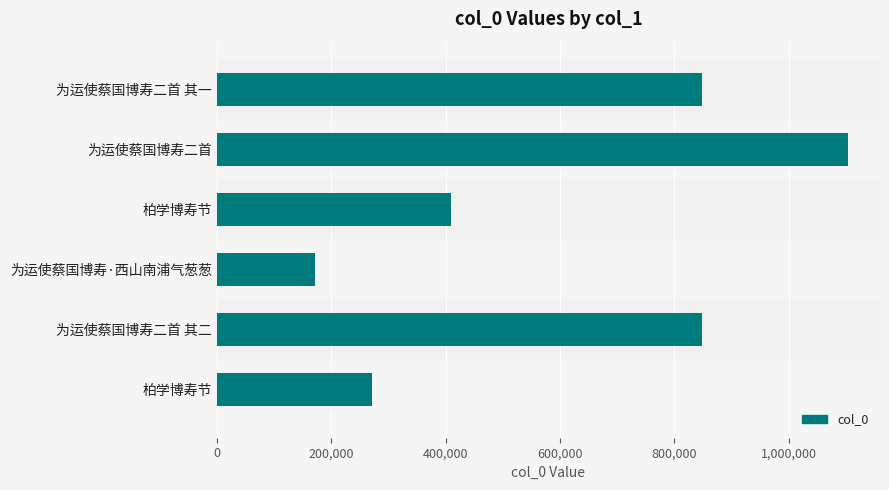

Are the bars horizontal?

Yes